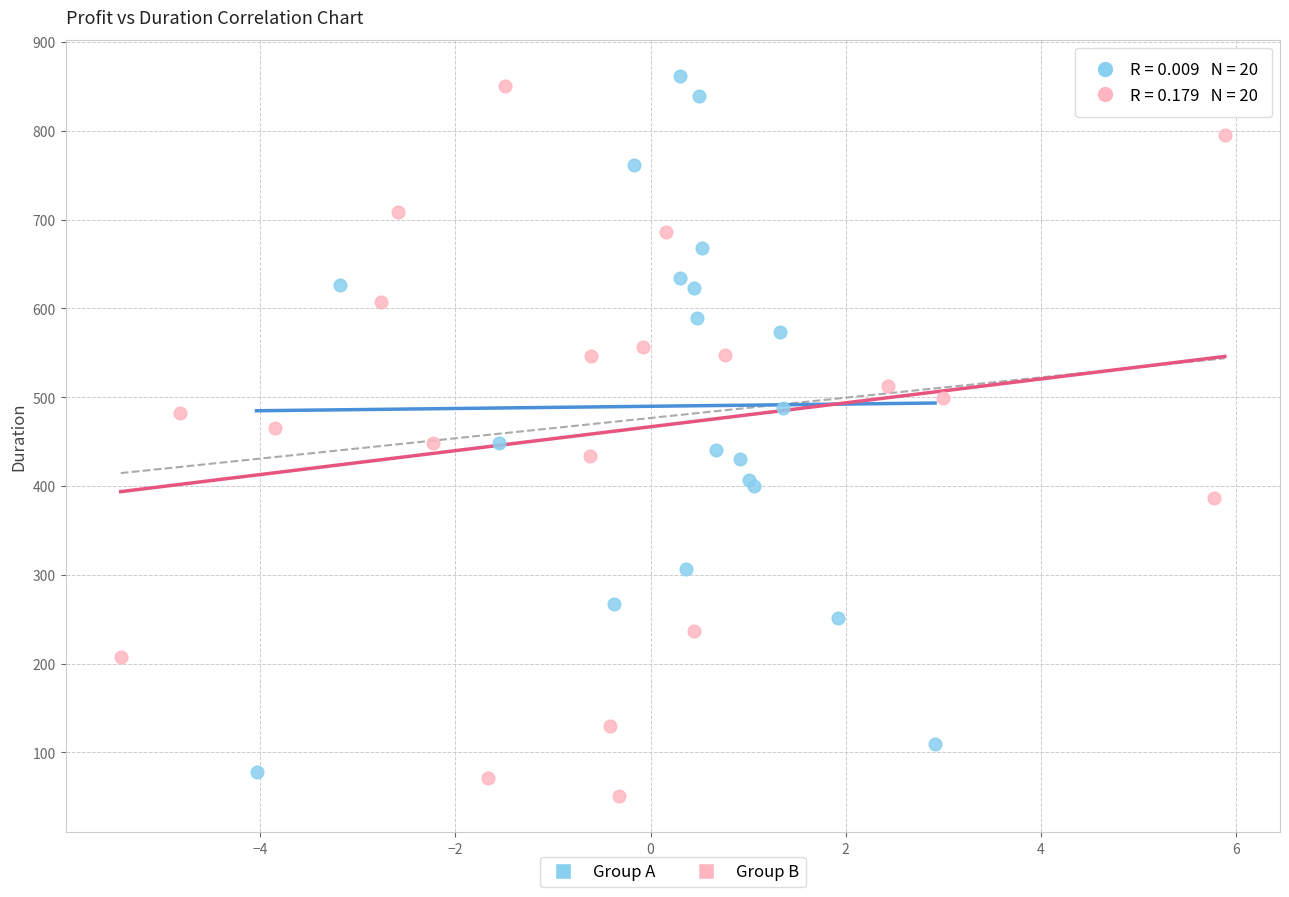

Which series contains the highest Y value?

Group A